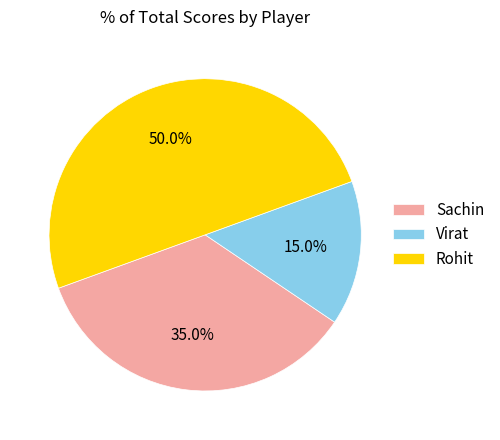

Rank the categories by value from lowest to highest.

Virat, Sachin, Rohit